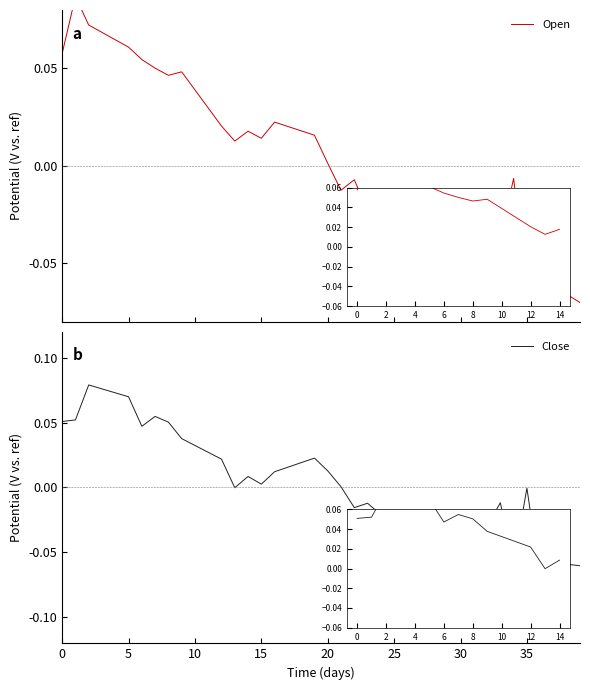

Which series has the largest total across all categories?

Close